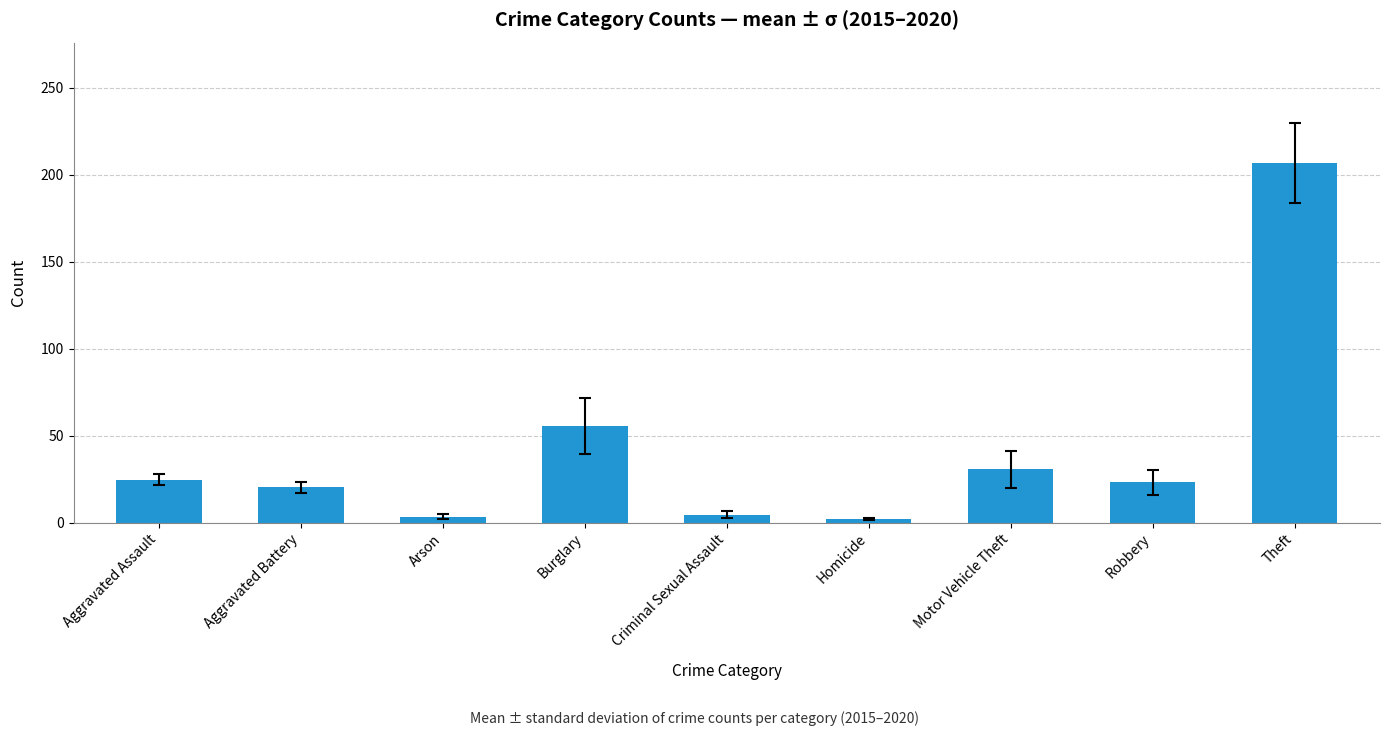

What is the change in value from Aggravated Assault to Burglary?

+31.0